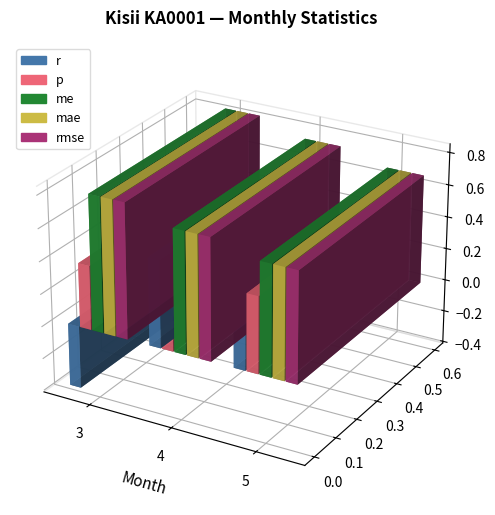

Which series has the largest total across all categories?

me